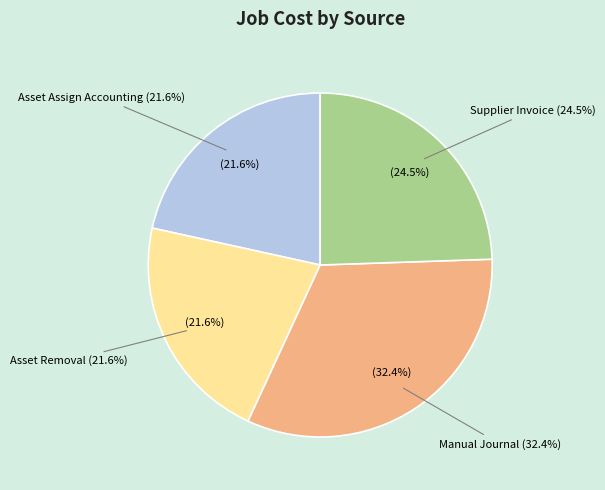

Is it true that Manual Journal is 32% of the pie?

True